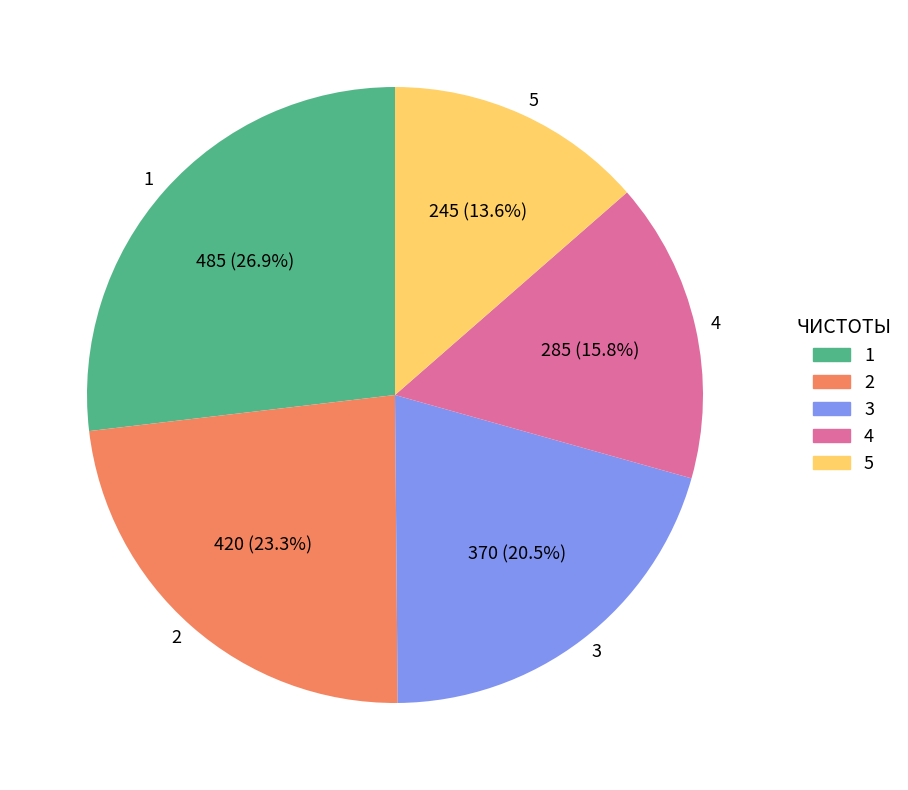

Between 4 and 3, which is larger?

3